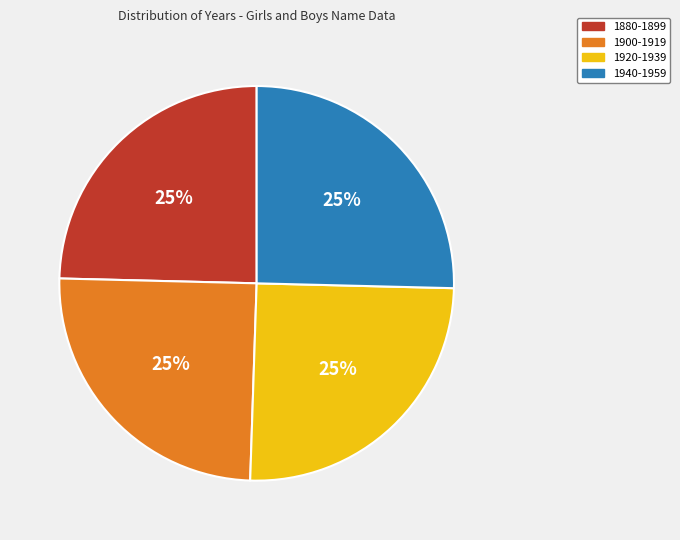

How many slices are in this pie chart?

4